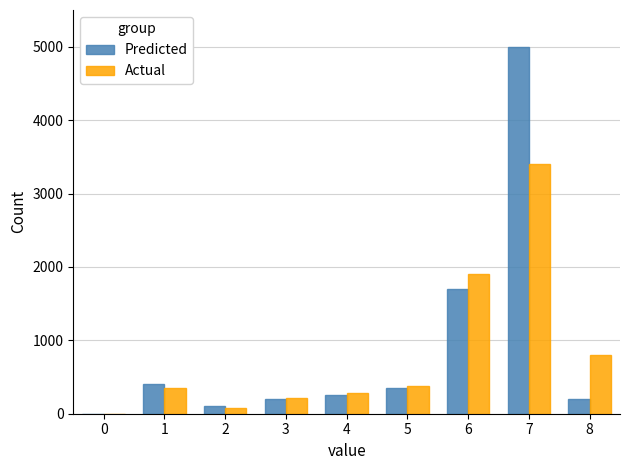

Is the value of Predicted at 6 greater than the value of Actual at 6?

No